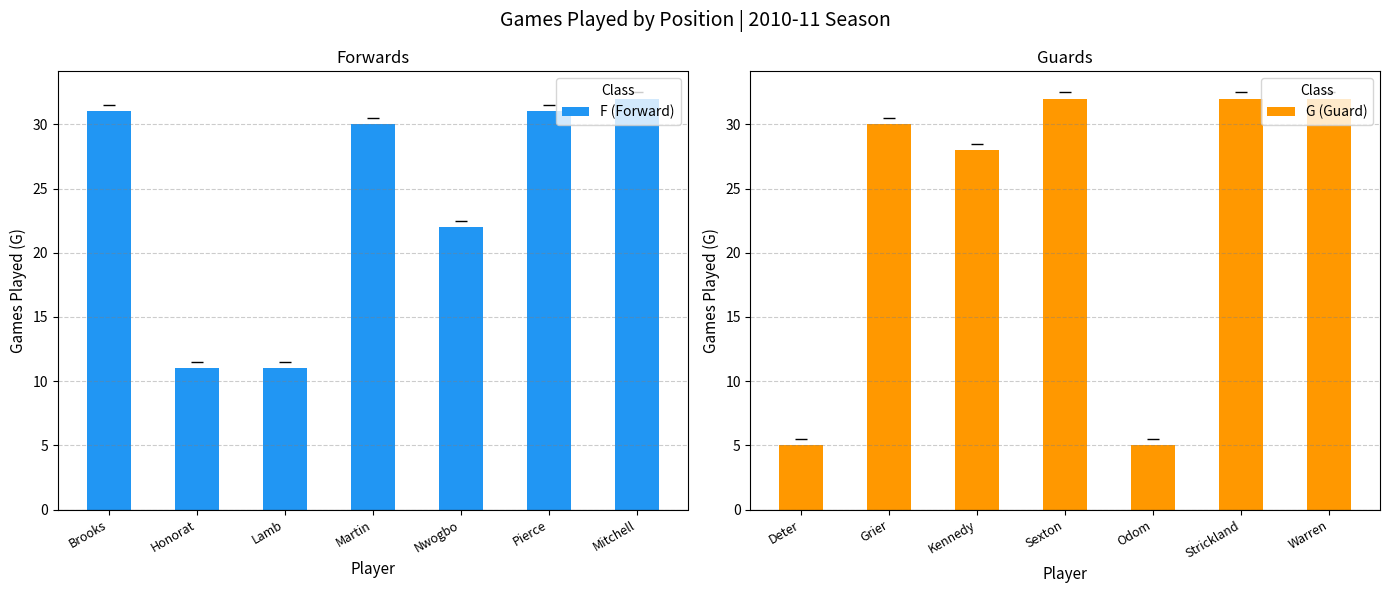

What is the minimum value shown in the chart?

5